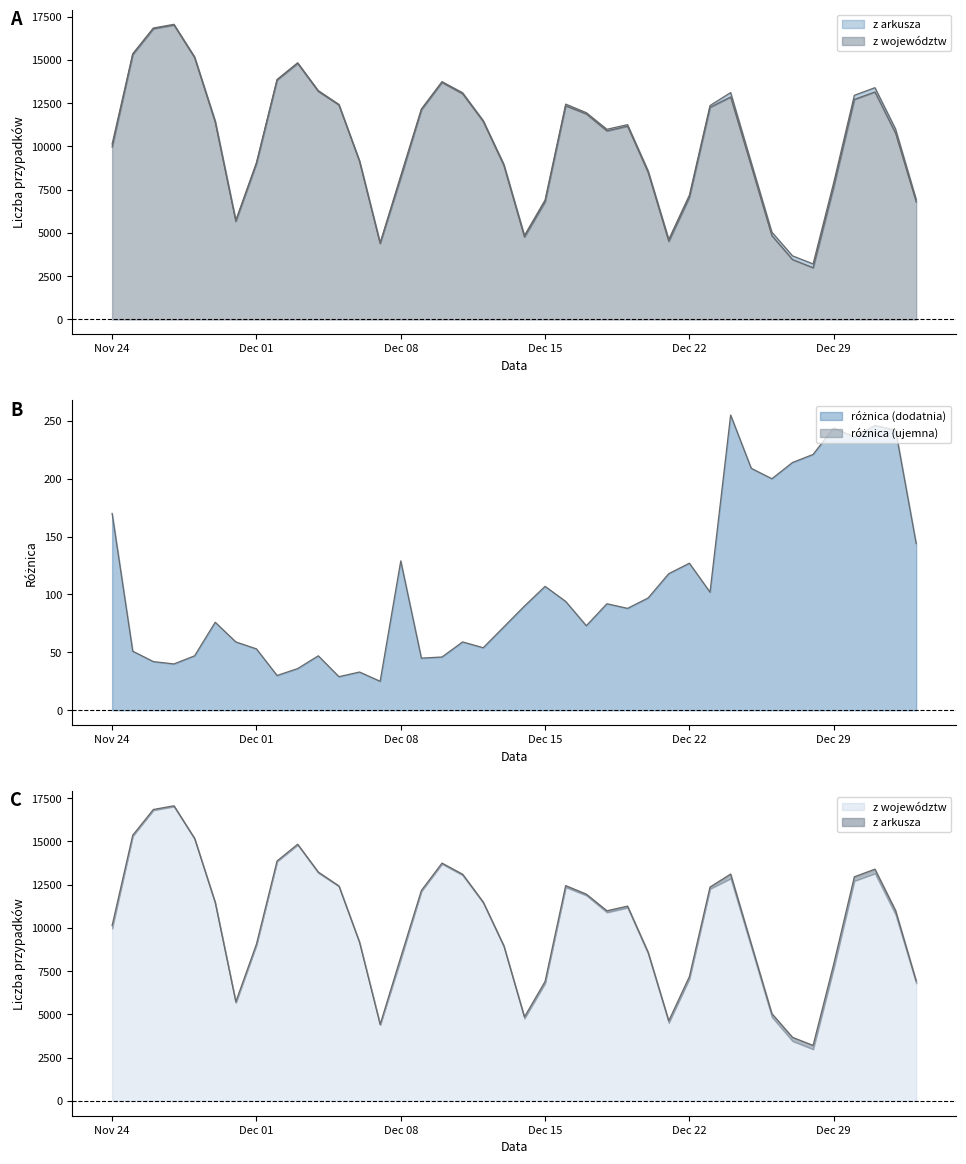

What is the smallest value displayed?

25